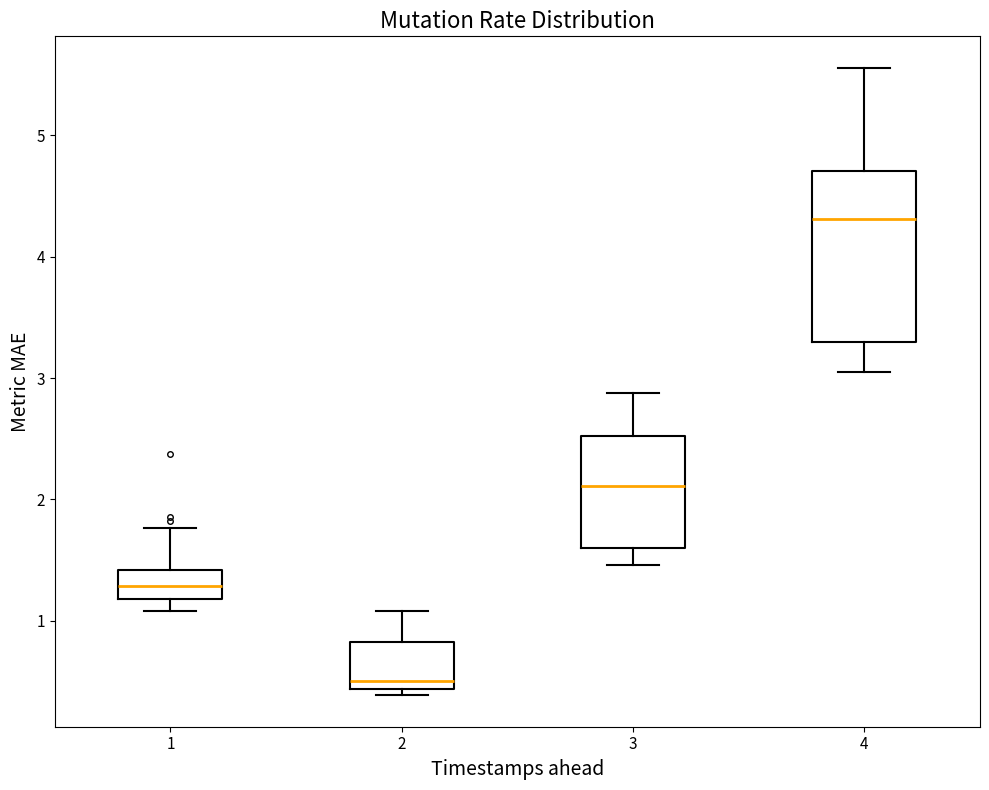

Which box's median line is the highest?

4